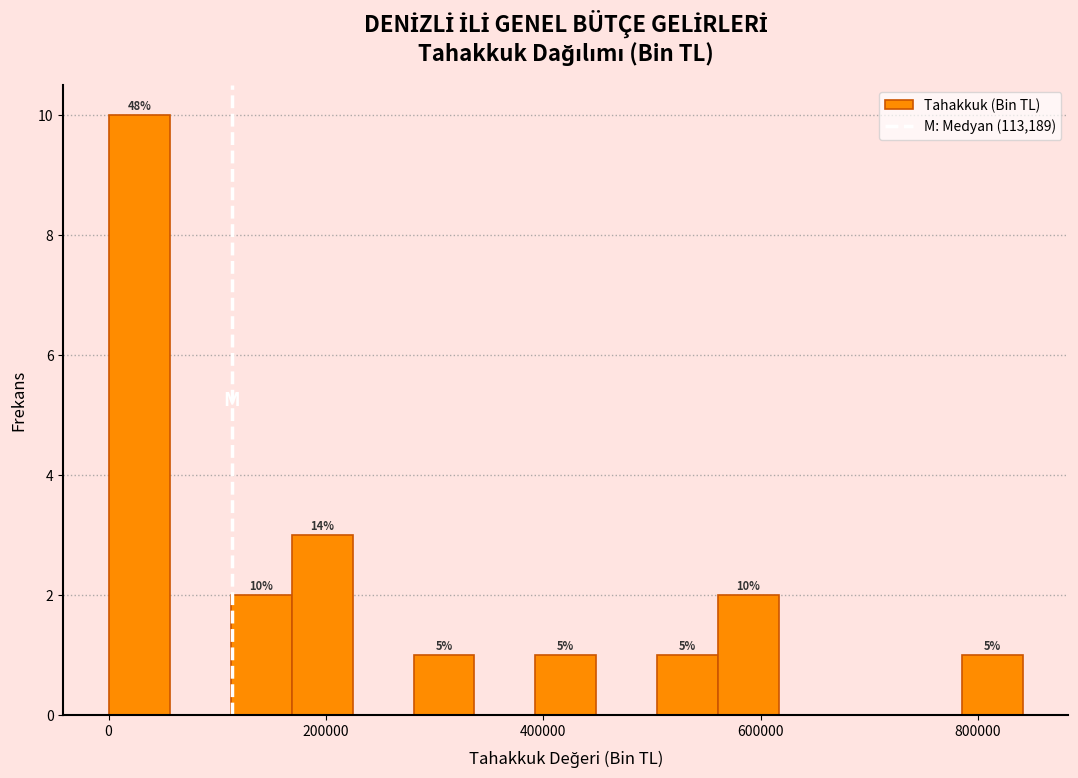

Read against the x-axis, roughly where is the centre of the tallest bar?

20000